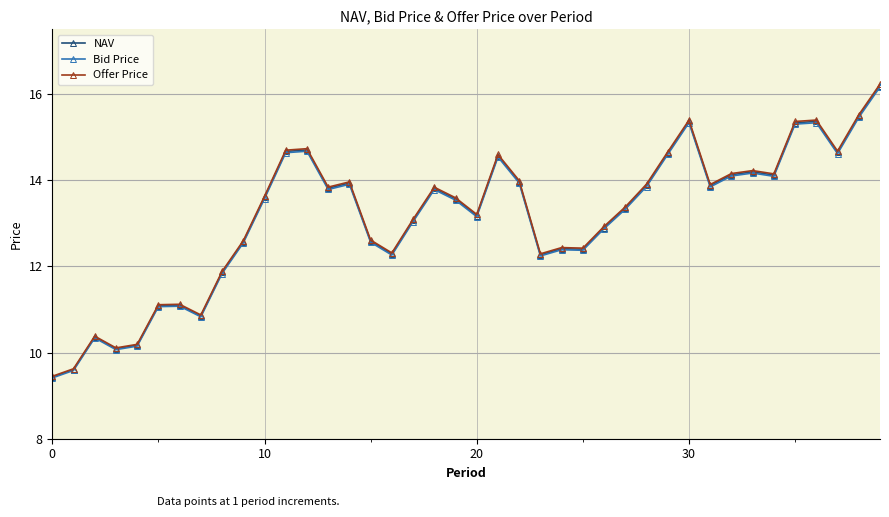

What is the value of the Offer Price point at the 17th from the left?

12.3